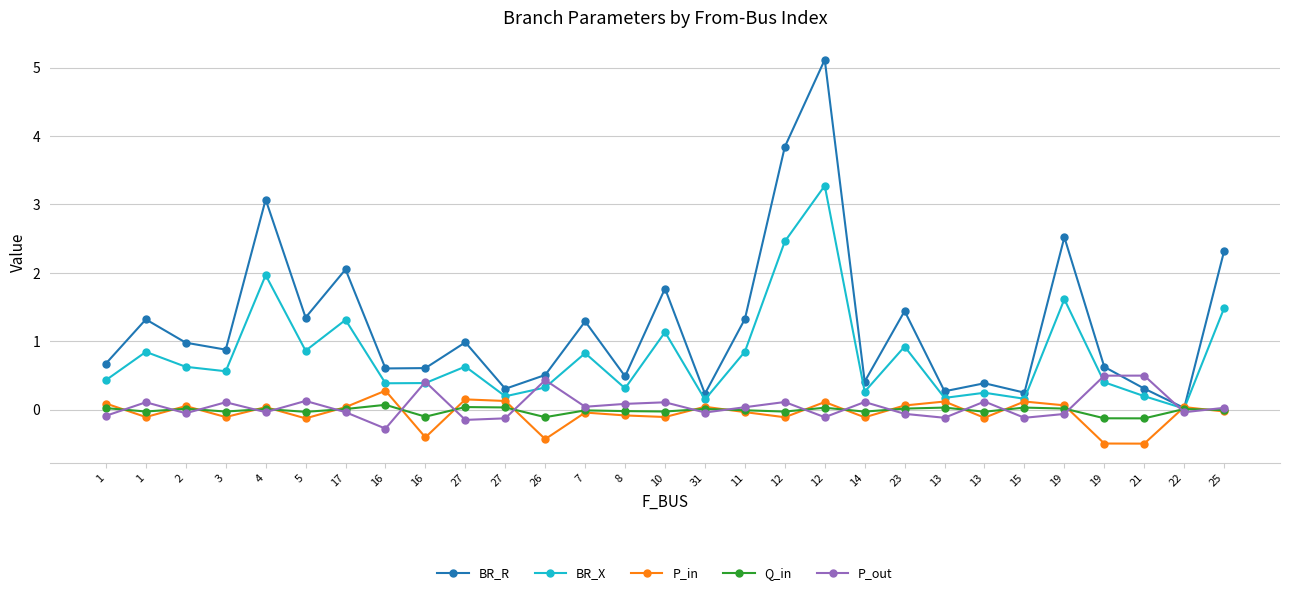

Where do BR_R and P_out first cross each other?

19 and 21